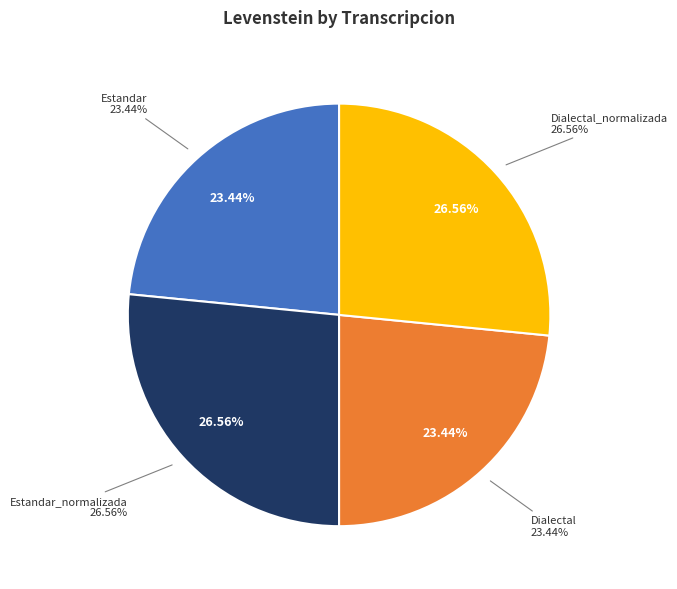

Which has a higher value, Dialectal or Estandar_normalizada?

Estandar_normalizada